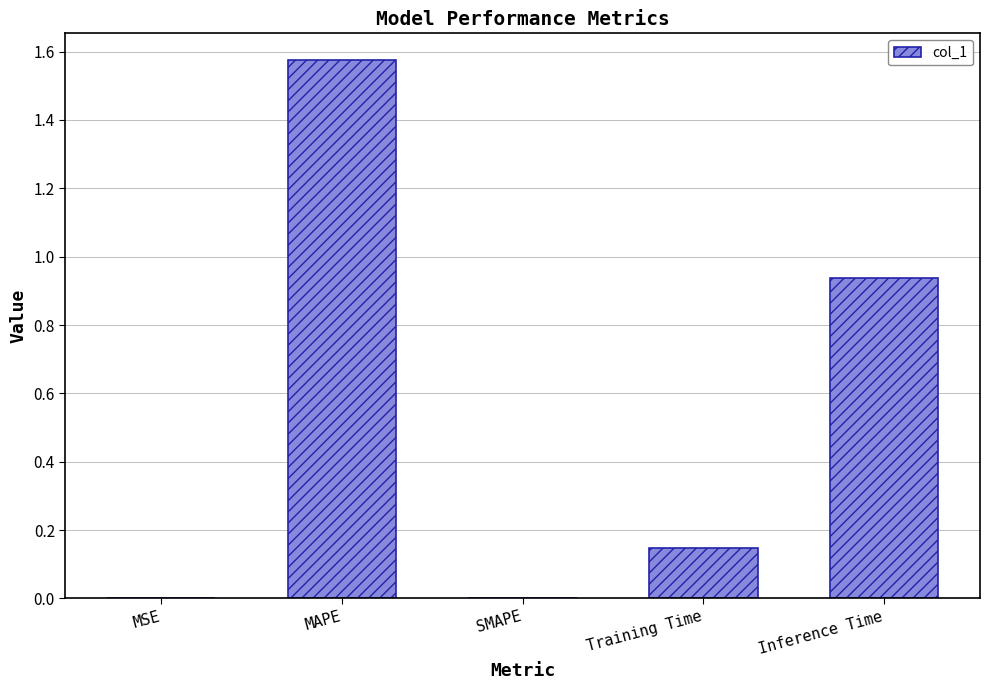

Is it true that the value at SMAPE is 0.0?

True